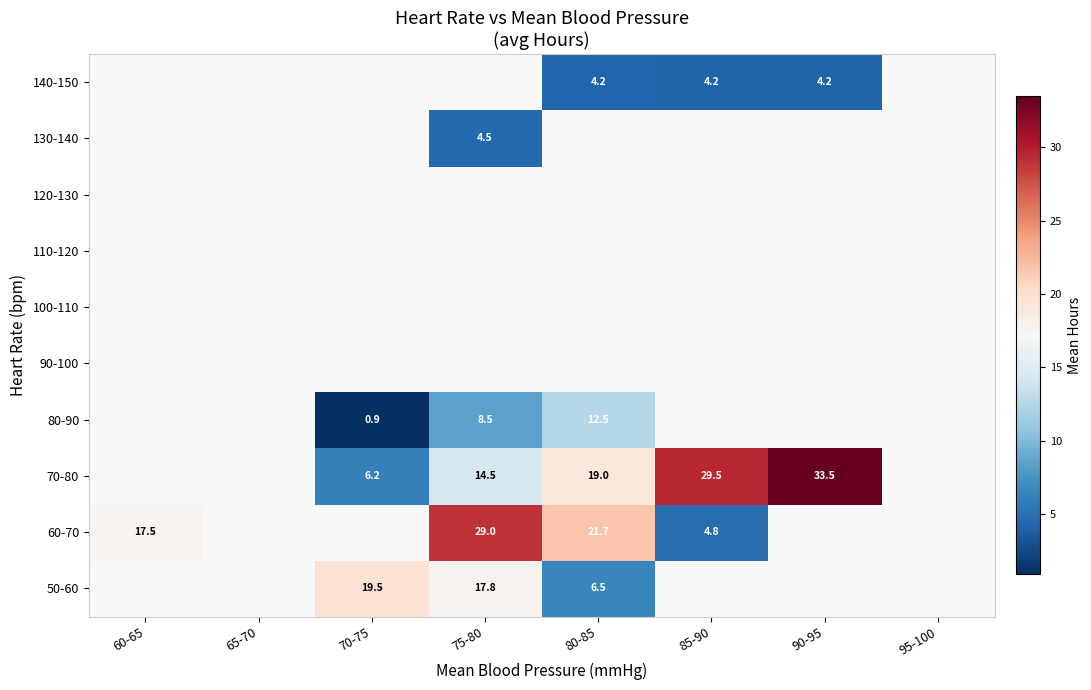

The 70-80 series shows 12.9 at 80-85. True or false?

False